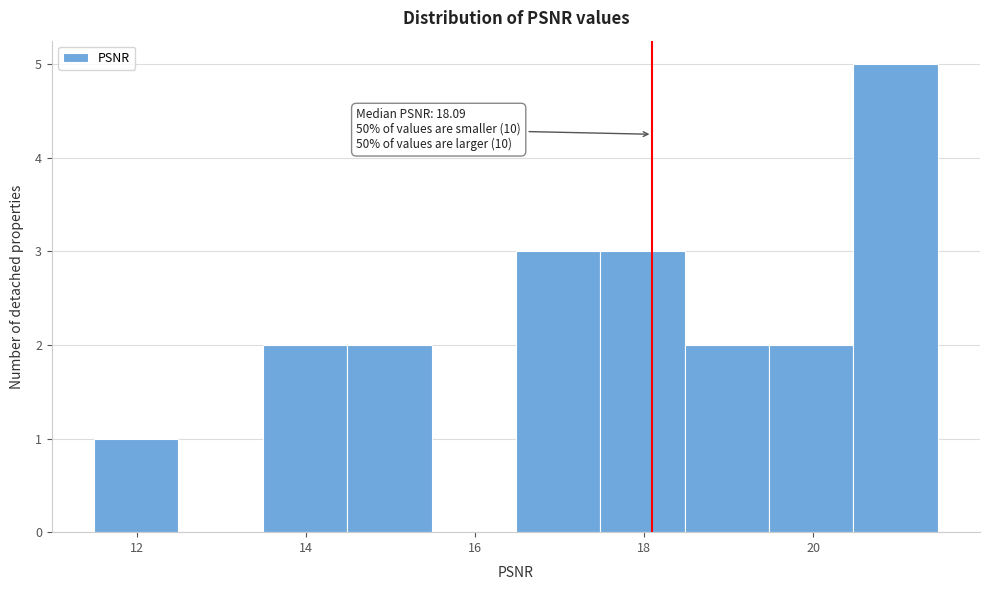

Which range on the x-axis has the tallest bar?

20.4 to 21.4